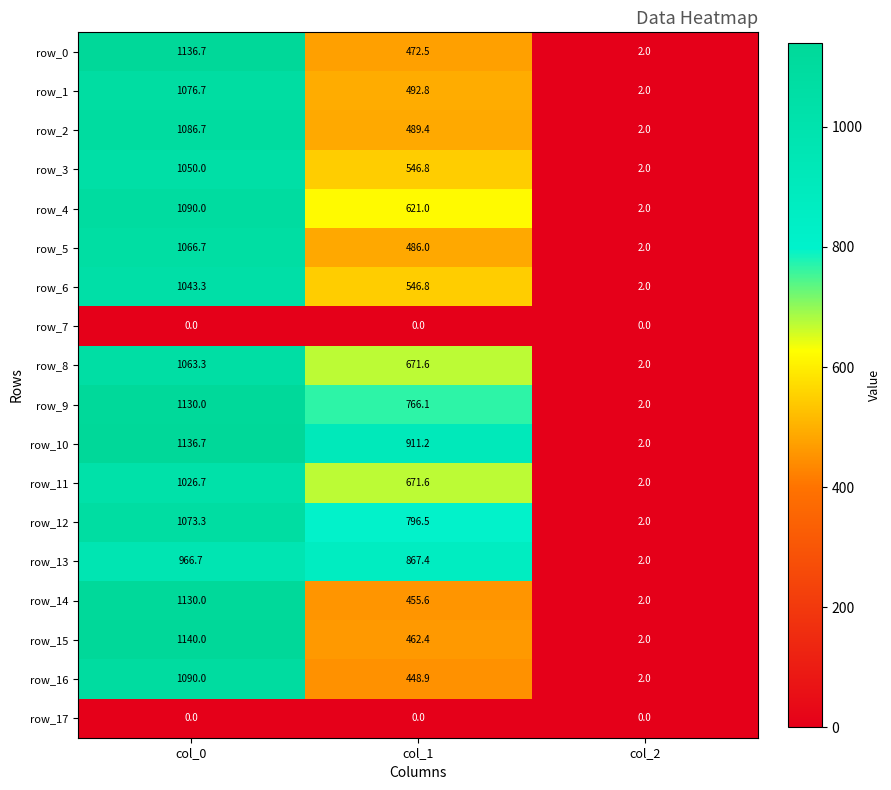

How many distinct data groups are displayed?

18